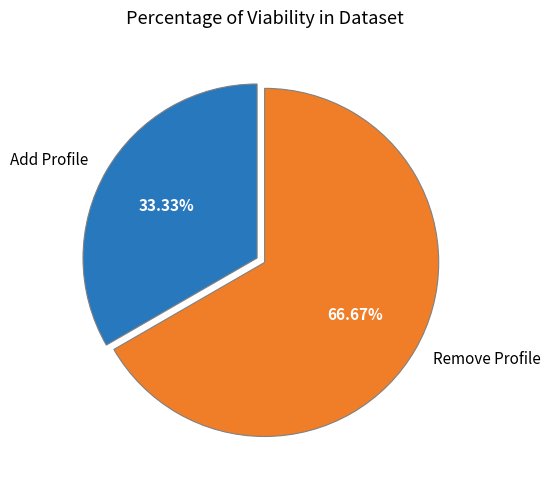

To the nearest percent, what percentage of the pie is Add Profile?

33%